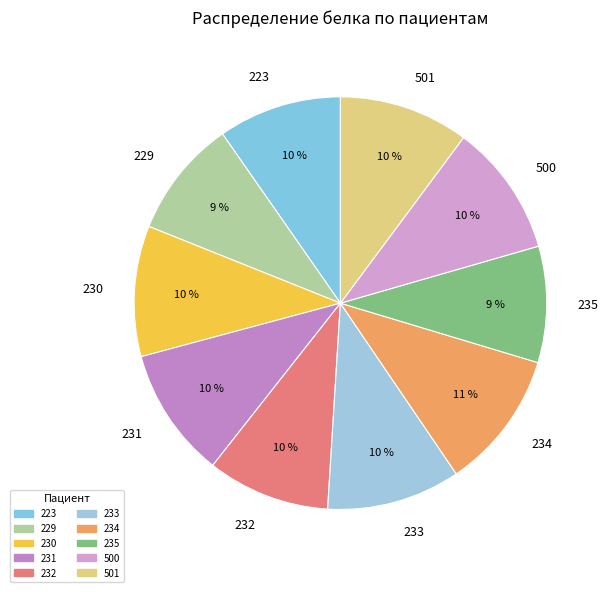

To the nearest percent, what is the average slice percentage?

10%